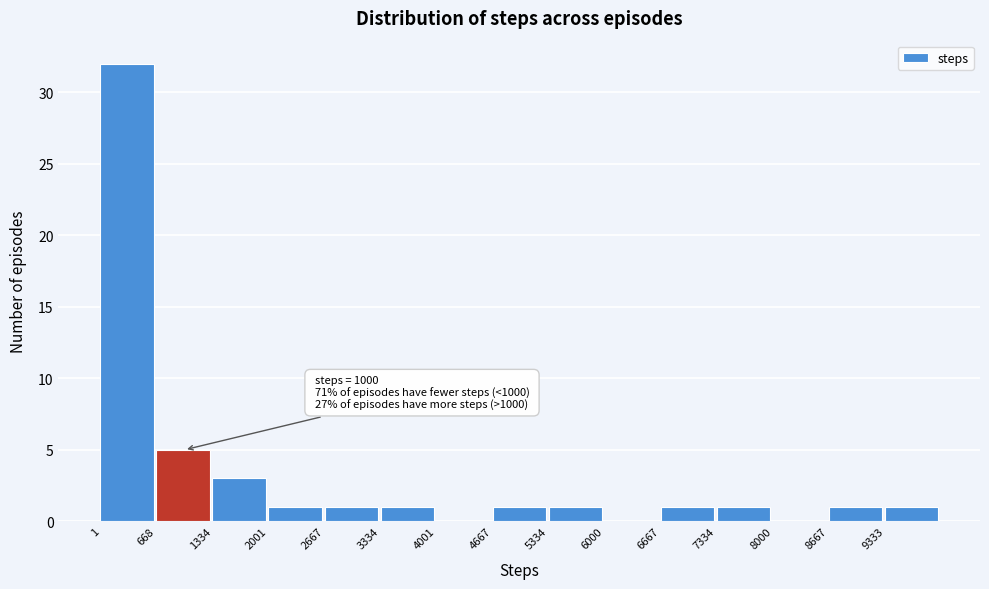

Over which range of the x-axis is the bar tallest?

0 to 700